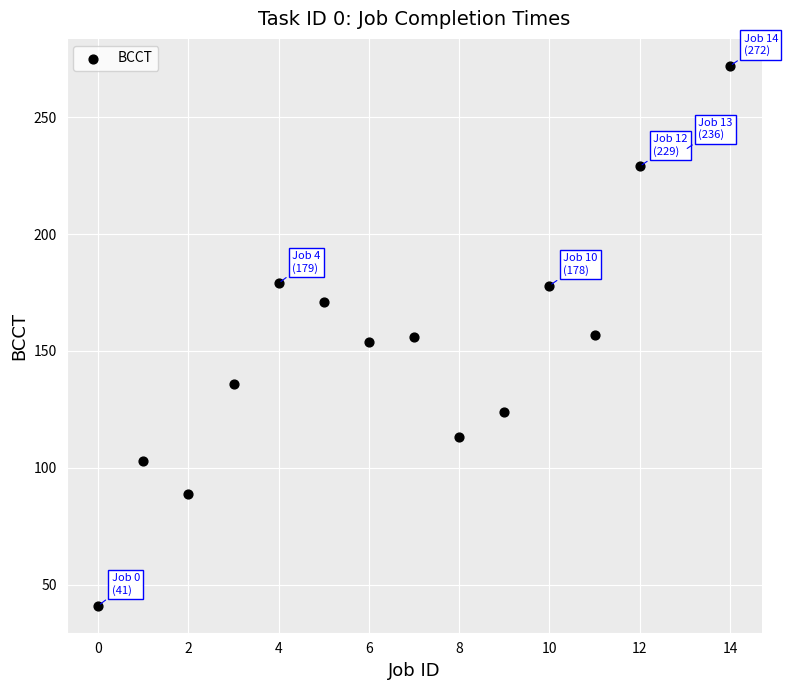

What is the range of Y values (max minus min)?

231